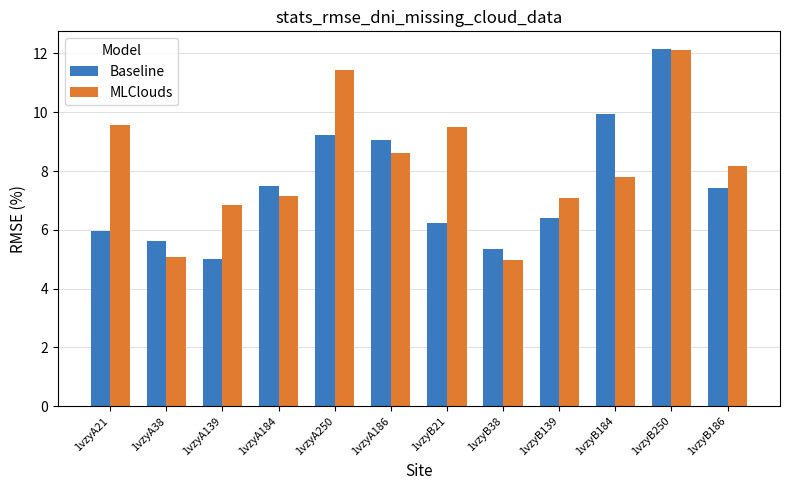

Count the number of categories in the chart.

12